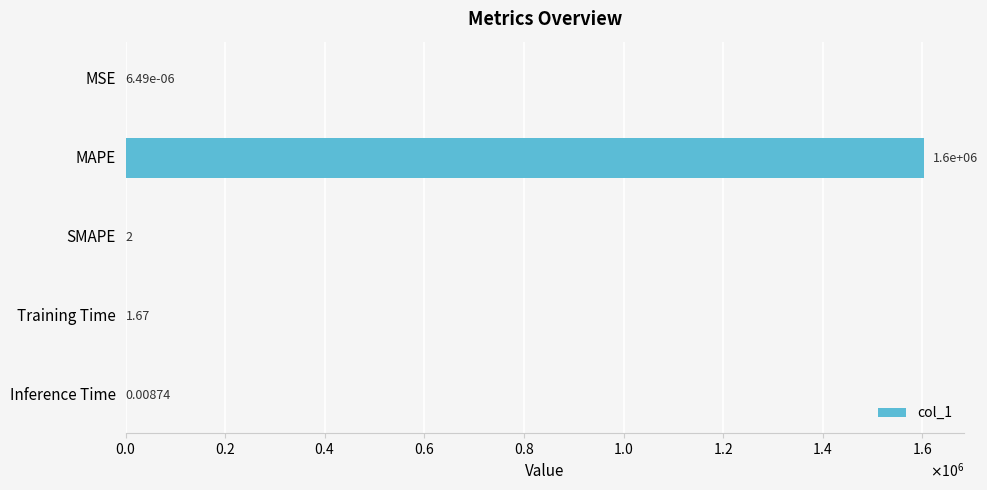

Are the bars horizontal?

Yes